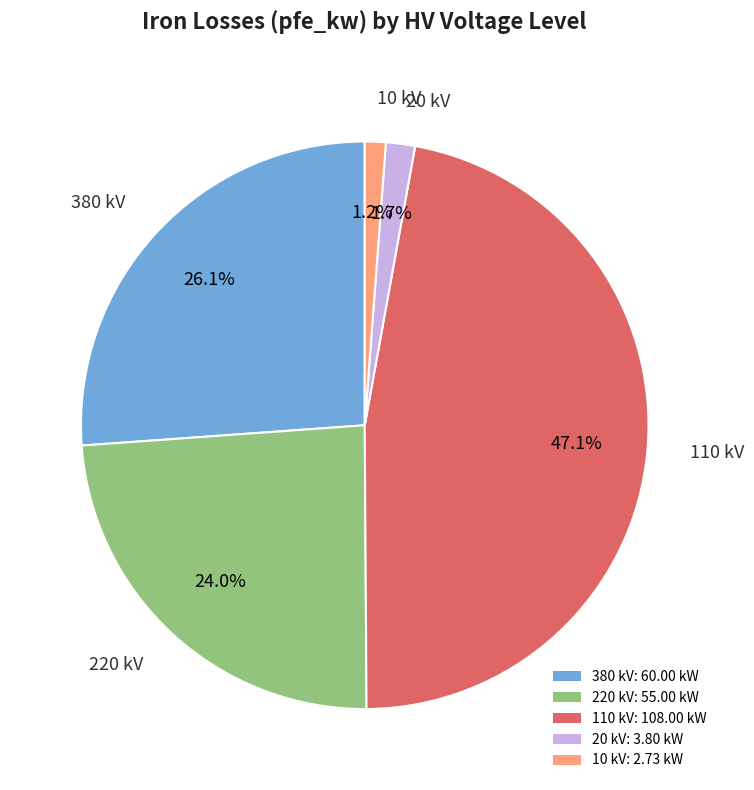

Which slice is the largest?

110 kV: 108.00 kW